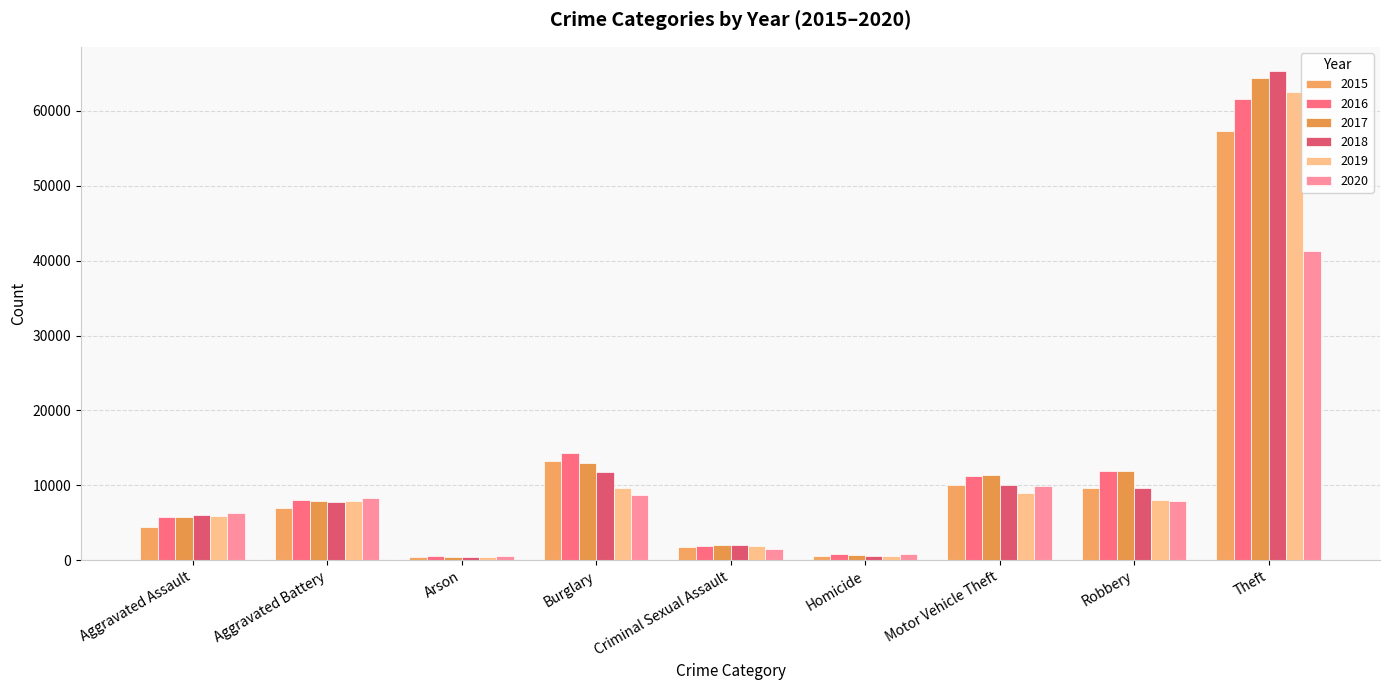

Between Theft and Arson, which is larger?

Theft